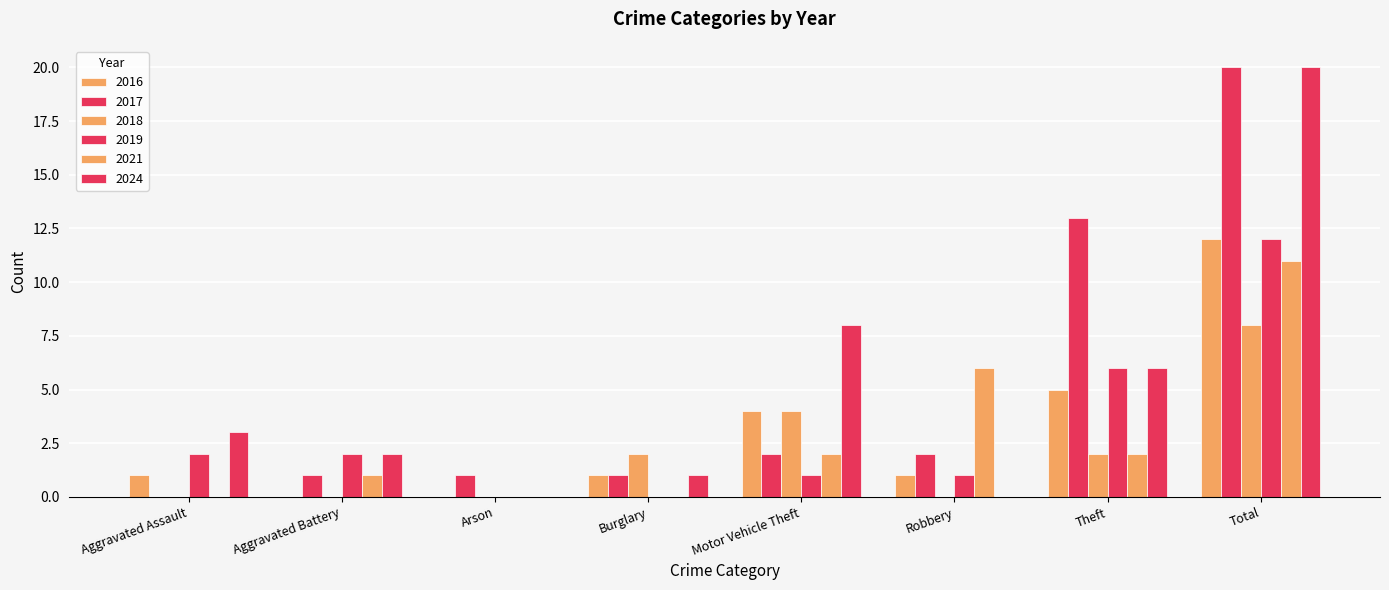

What is the difference between the second highest and minimum values in the 2016 series?

5